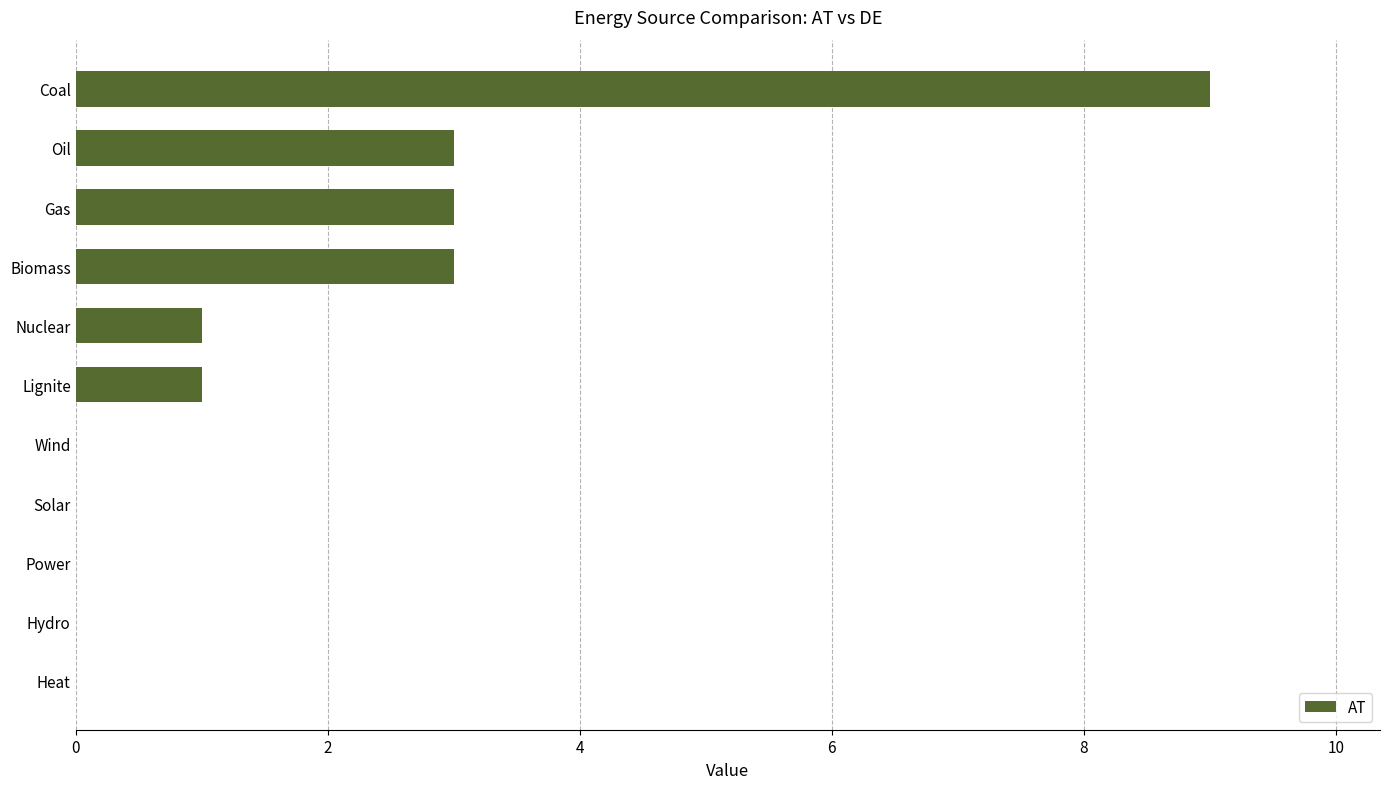

What is the change in value from Oil to Heat?

-3